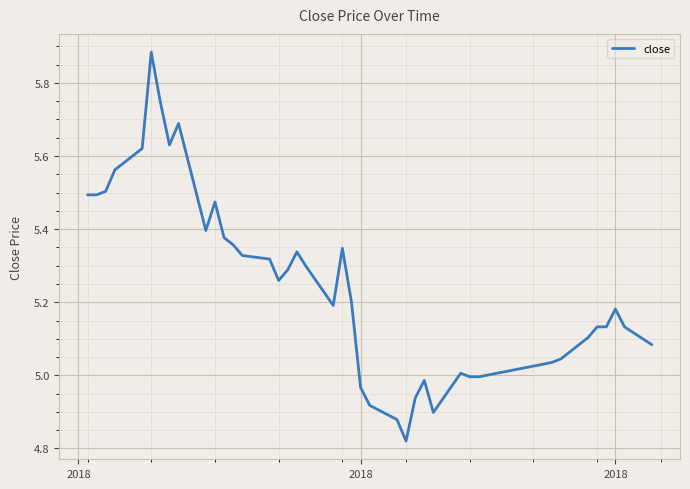

Where does the data first go above 5?

2018